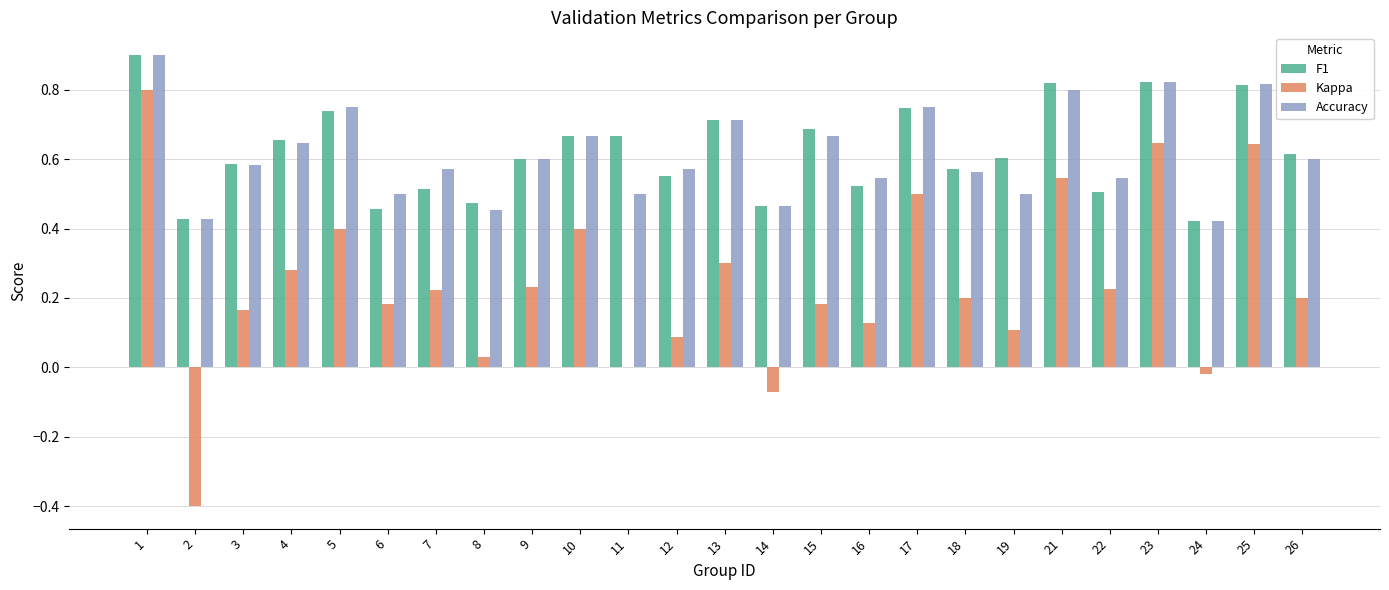

What is the maximum value for F1?

0.9